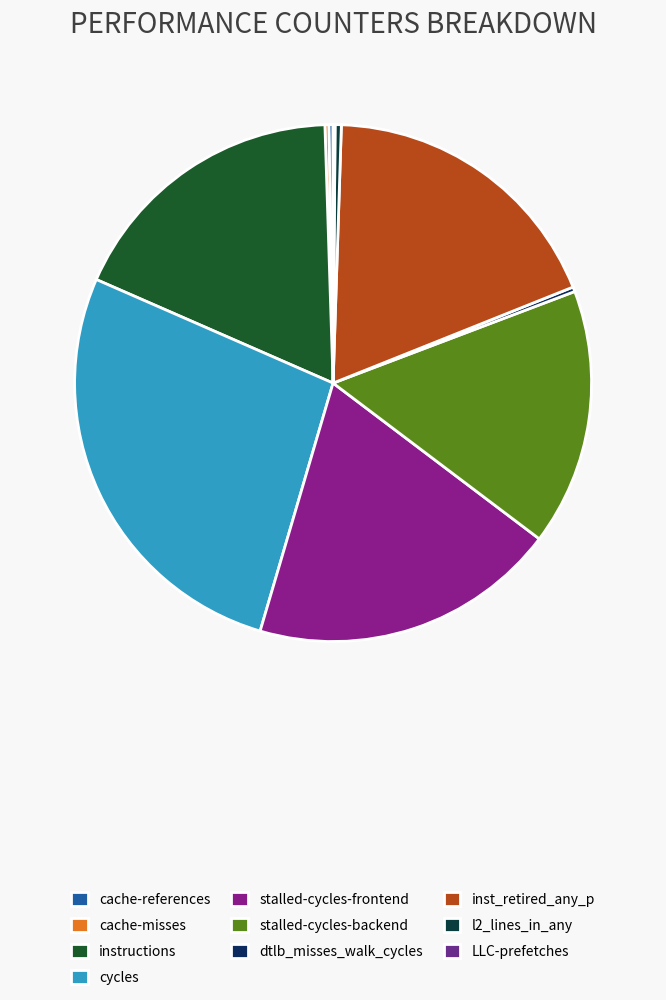

What is the smallest slice in the pie chart?

LLC-prefetches